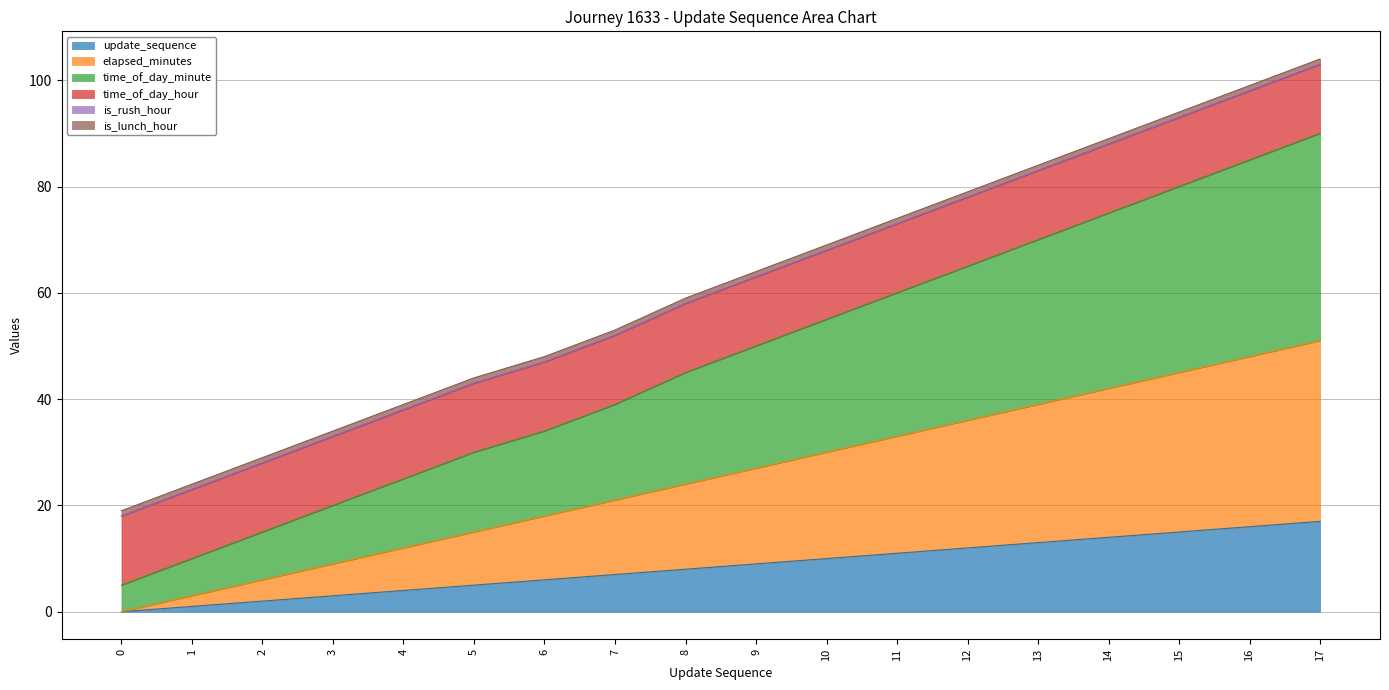

The update_sequence series shows 19 at 11. True or false?

False